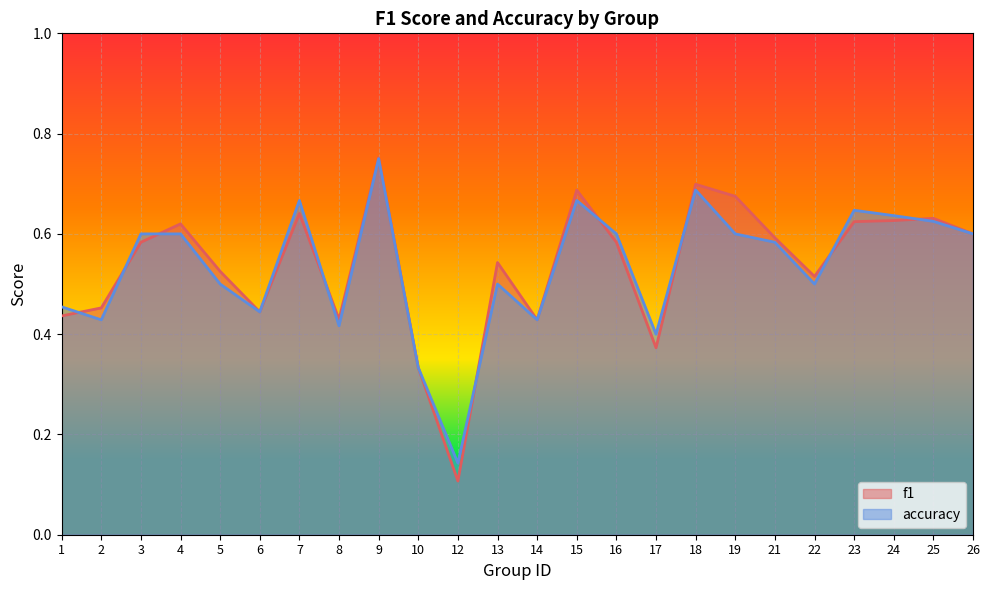

Which series has the widest spread of values?

f1